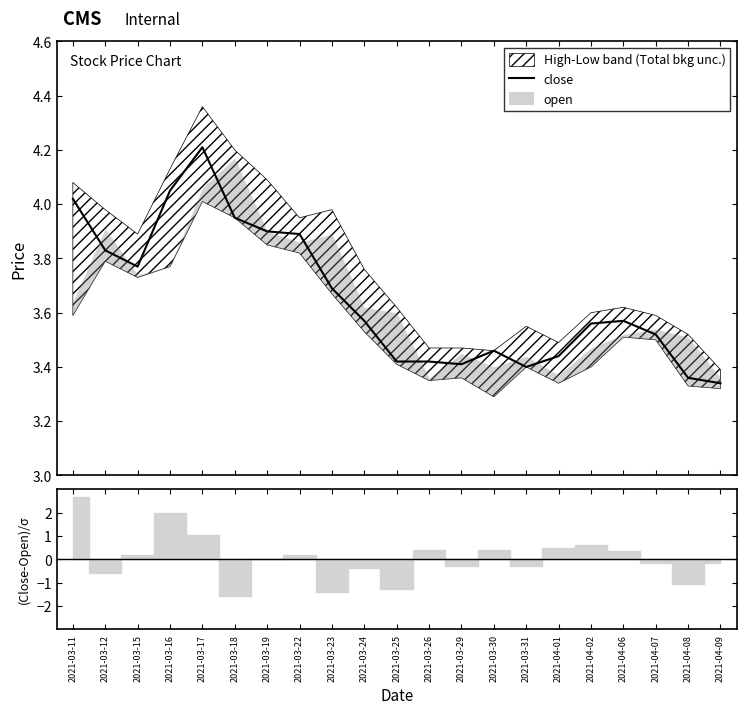

What is the label of the 5th point from the right?

2021-04-02